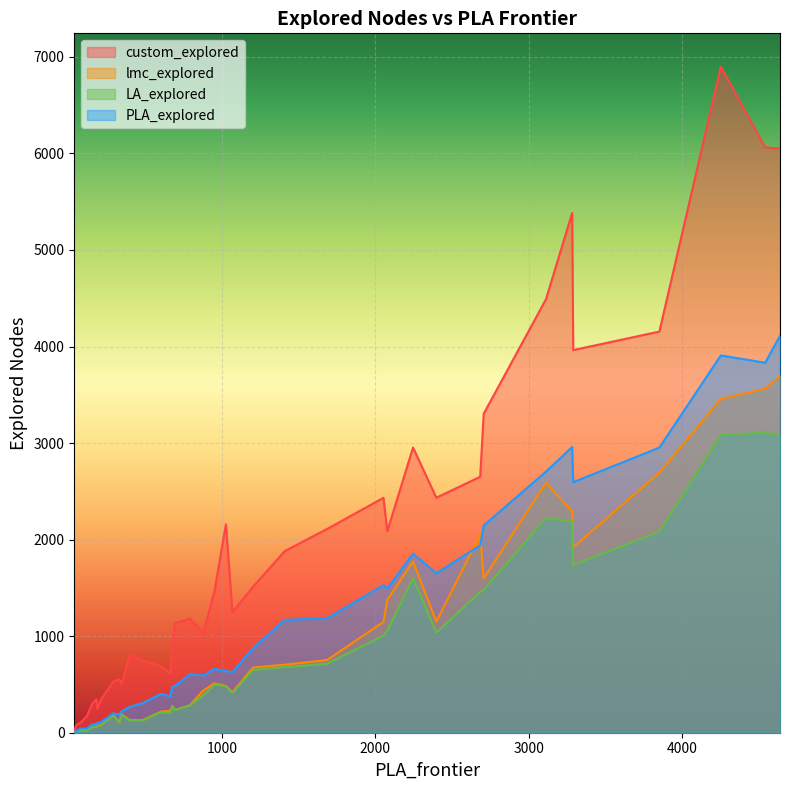

What is the difference between the second highest and minimum values in the custom_explored series?

6044